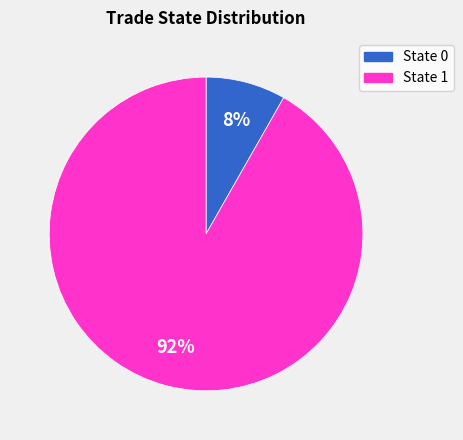

To the nearest percent, what is the difference between the largest and smallest slice percentages?

84%